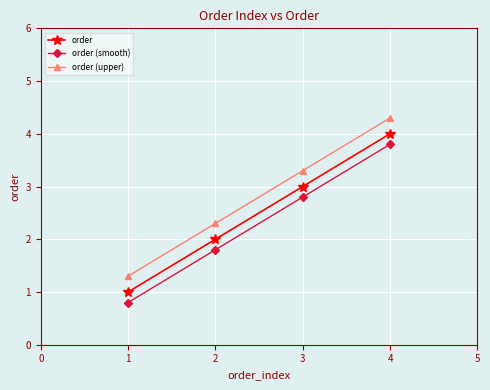

True or false: order (upper) has a value of 4.3 at 4.

True